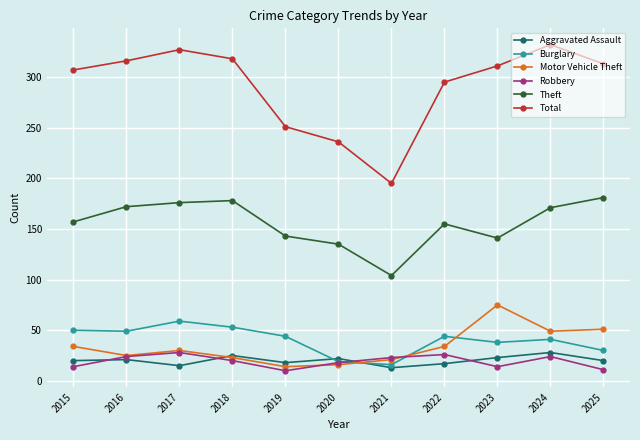

Is the value of Burglary at 2020 greater than the value of Motor Vehicle Theft at 2025?

No